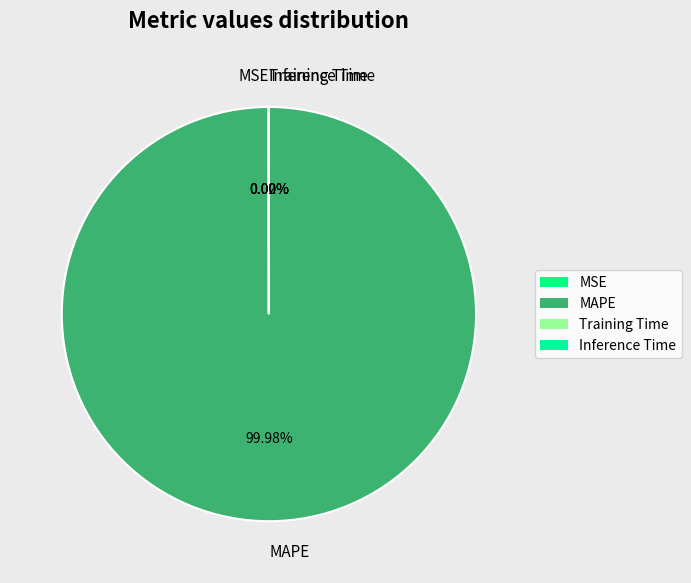

Is there a majority slice in this chart?

Yes